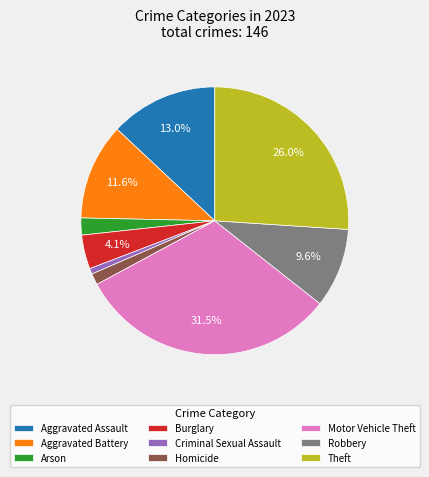

What percentage is the Arson slice, to the nearest percent?

2%